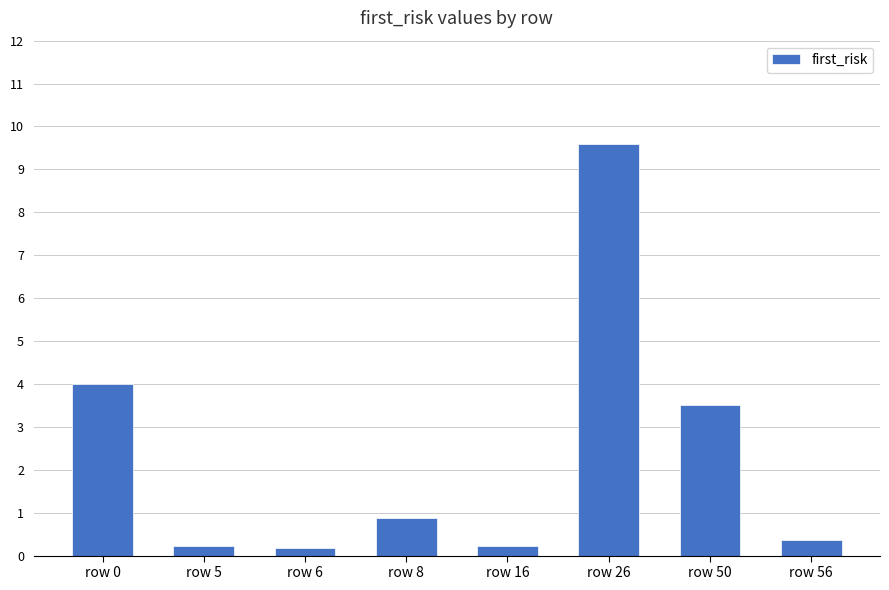

What is the greatest value displayed?

9.6